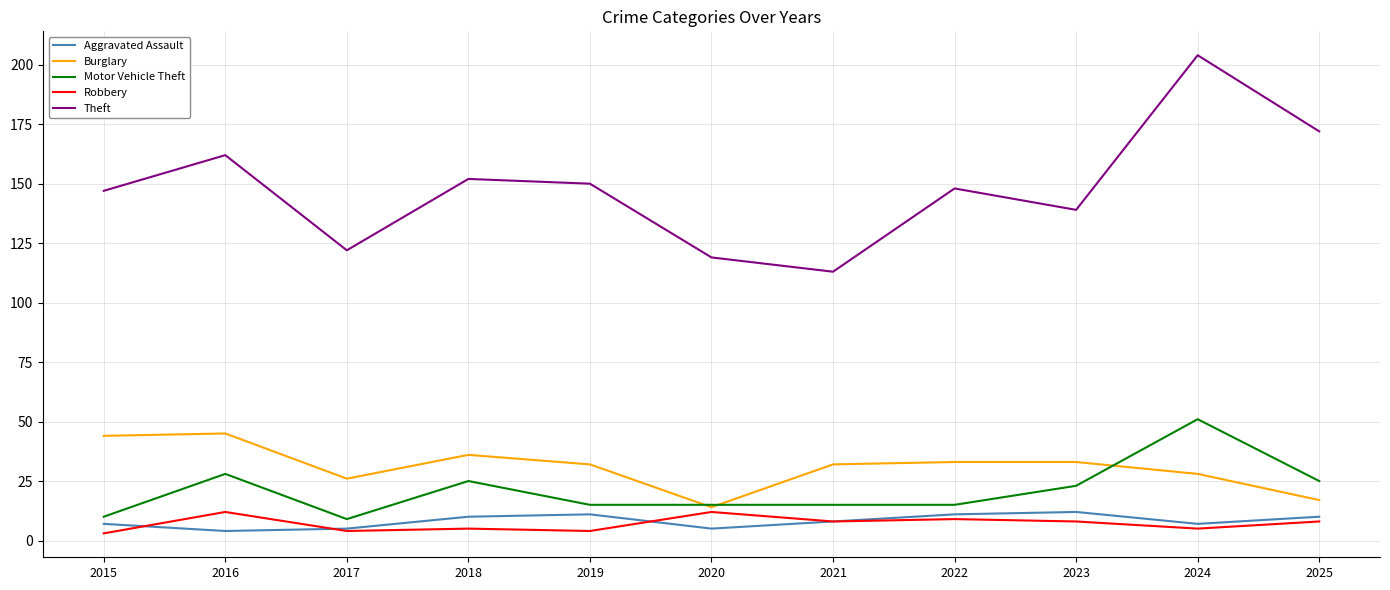

What is the difference between the highest and lowest values at 2025?

164